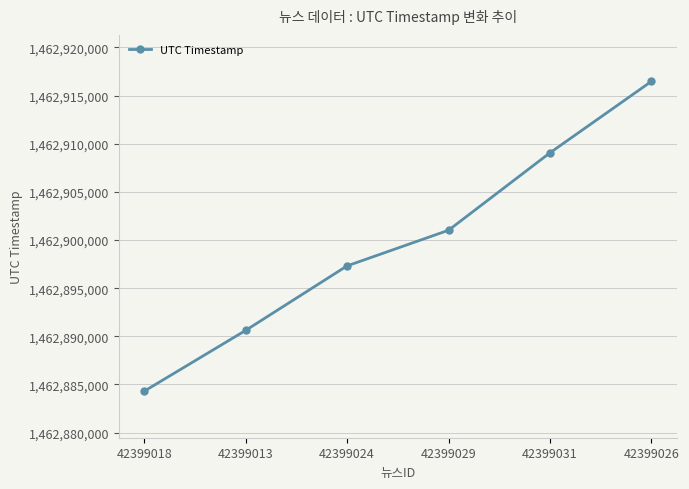

What is the change in value from 42399018 to 42399013?

+6314